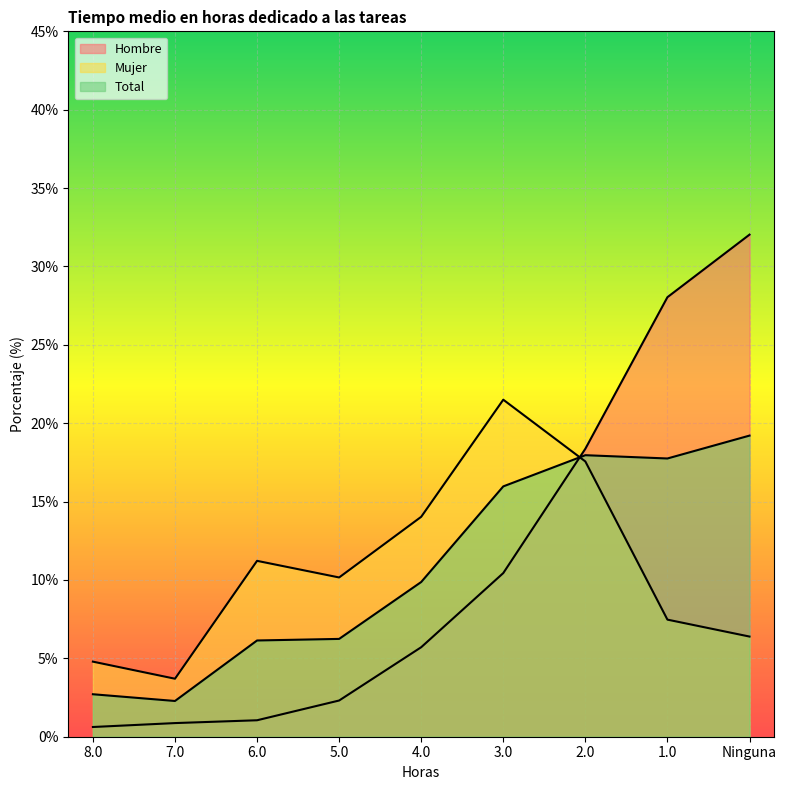

After their last crossing, which series has the higher values: Total or Mujer?

Total